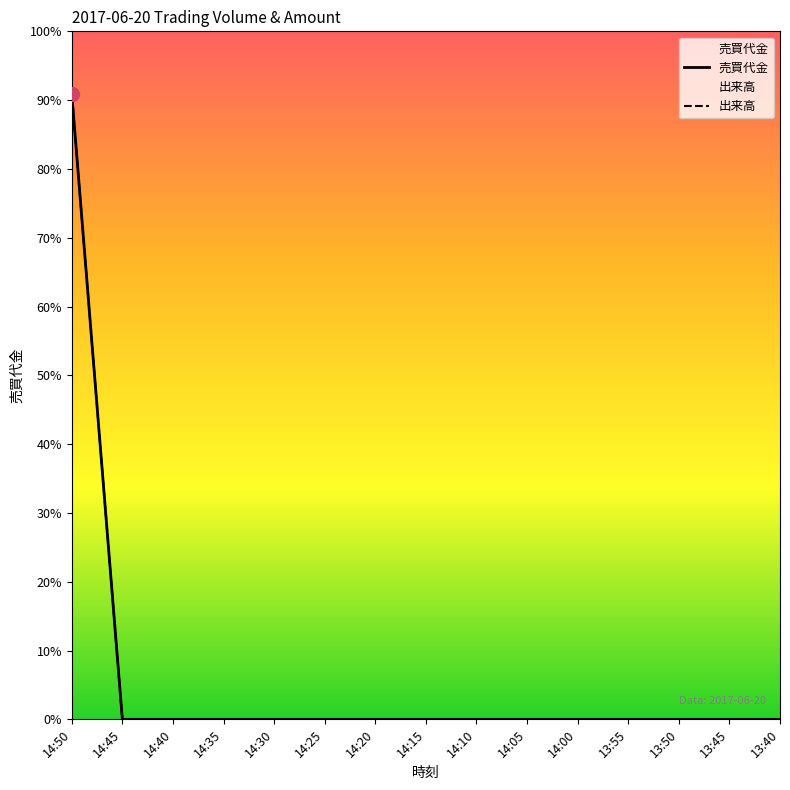

Which series has the largest total across all categories?

売買代金